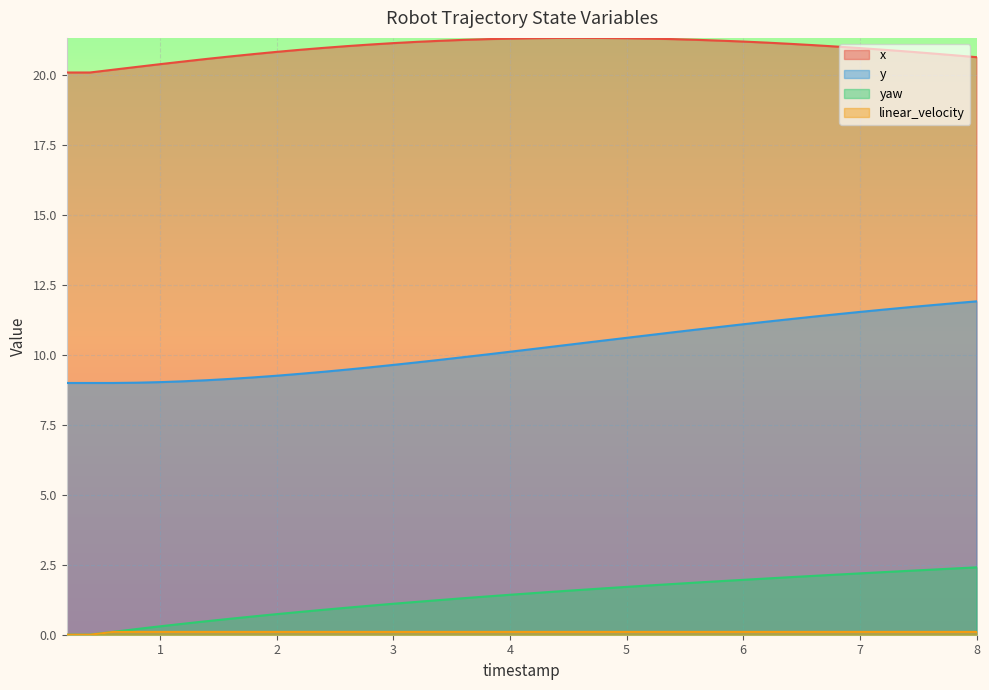

How many distinct data groups are displayed?

4